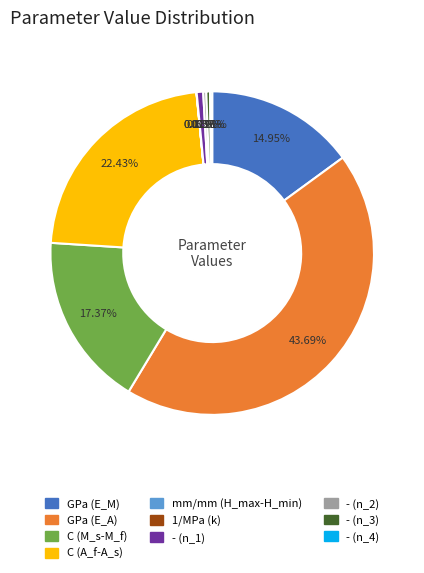

To the nearest percent, what is the difference between the - (n_3) and C (A_f-A_s) slice percentages?

22%